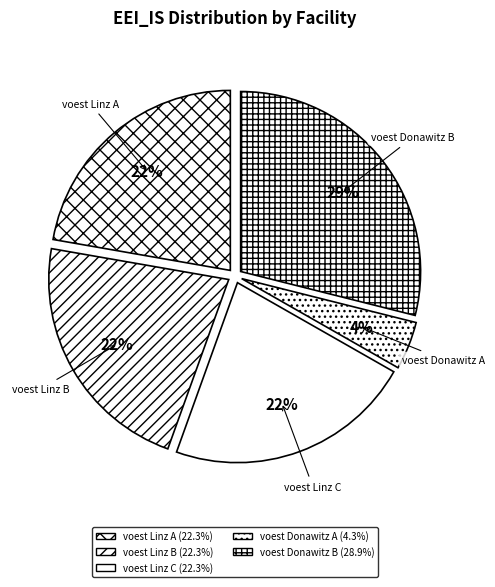

The voest Linz B slice represents 12% of the pie. True or false?

False